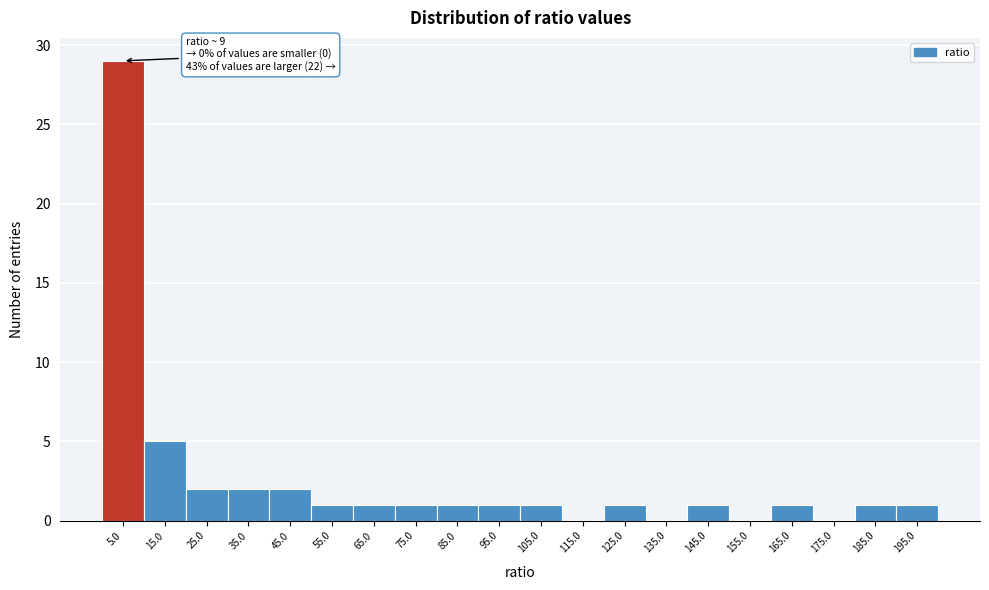

Which range on the x-axis has the tallest bar?

0 to 10